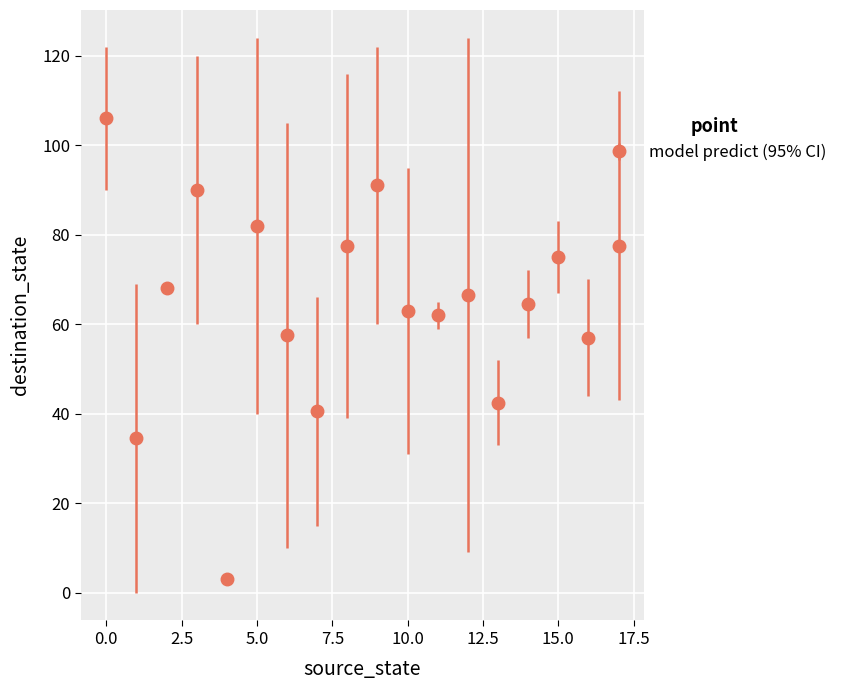

What is the average value?

64.3